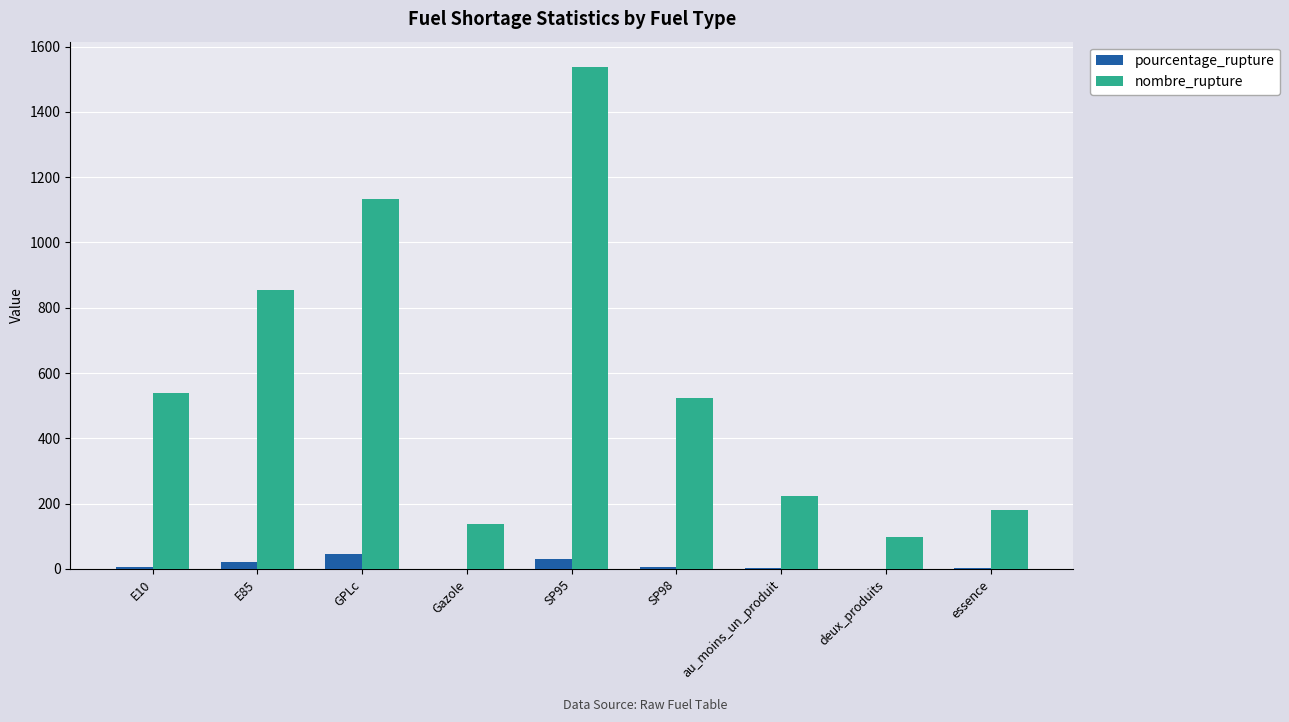

Between E85 and SP98, which series saw the biggest shift?

nombre_rupture